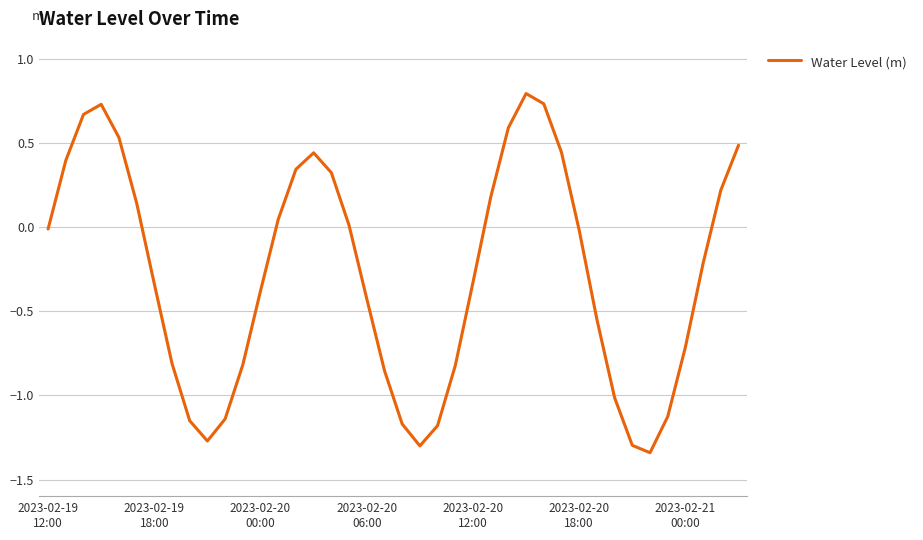

How many series are shown in this chart?

1